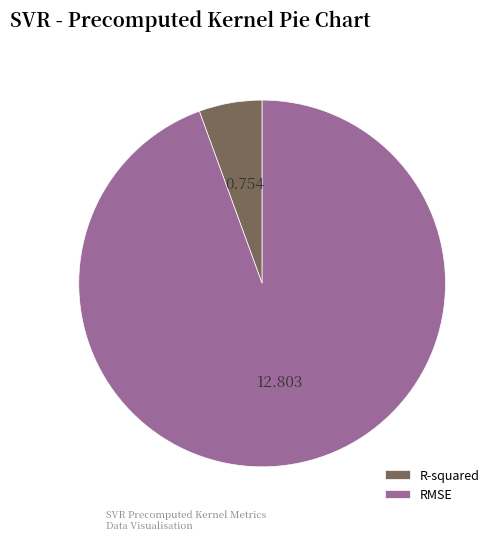

Rank the categories by value from highest to lowest.

RMSE, R-squared